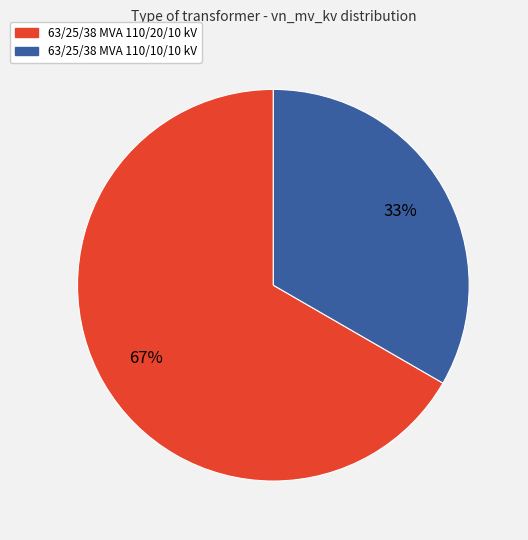

The 63/25/38 MVA 110/10/10 kV slice represents 33% of the pie. True or false?

True